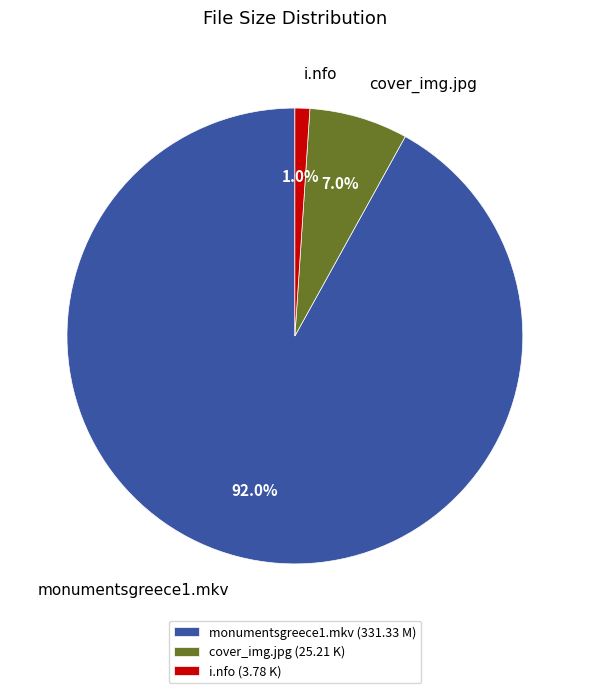

What percentage is NOT represented by cover_img.jpg?

93.0%